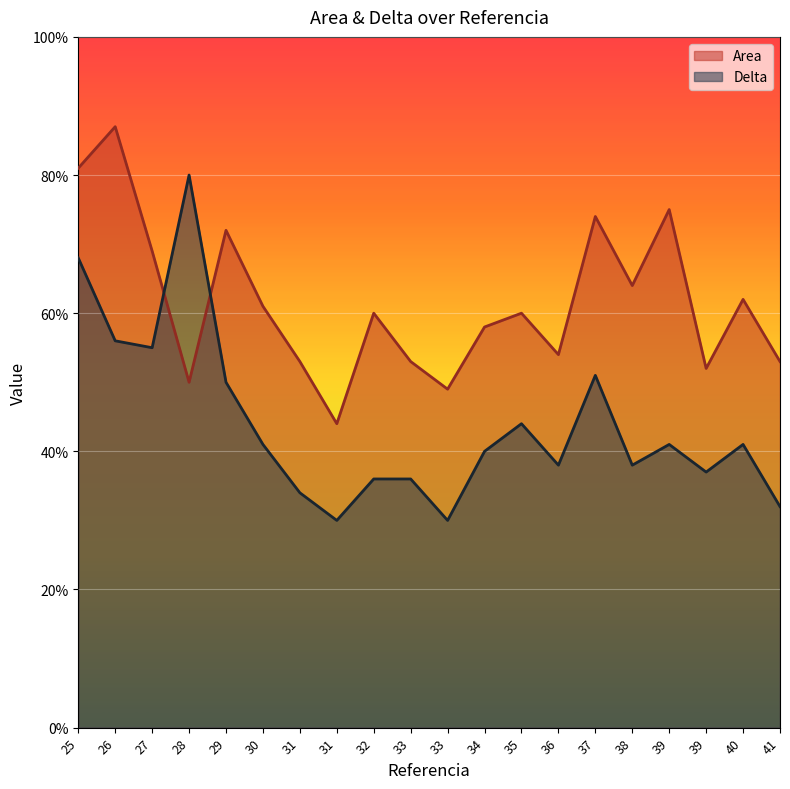

True or false: Delta has more than 0 points higher than both neighbors.

True